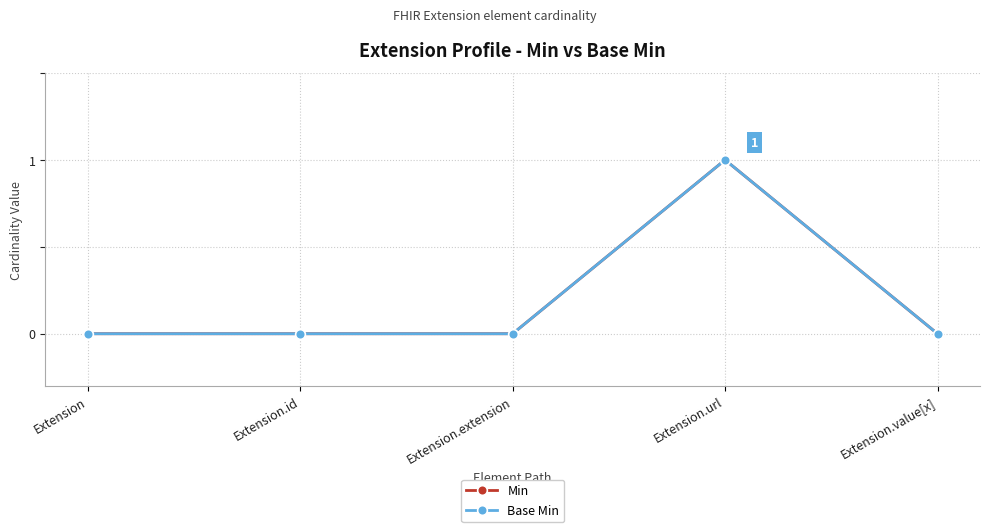

True or false: Min has a value of 0 at Extension.extension.

False